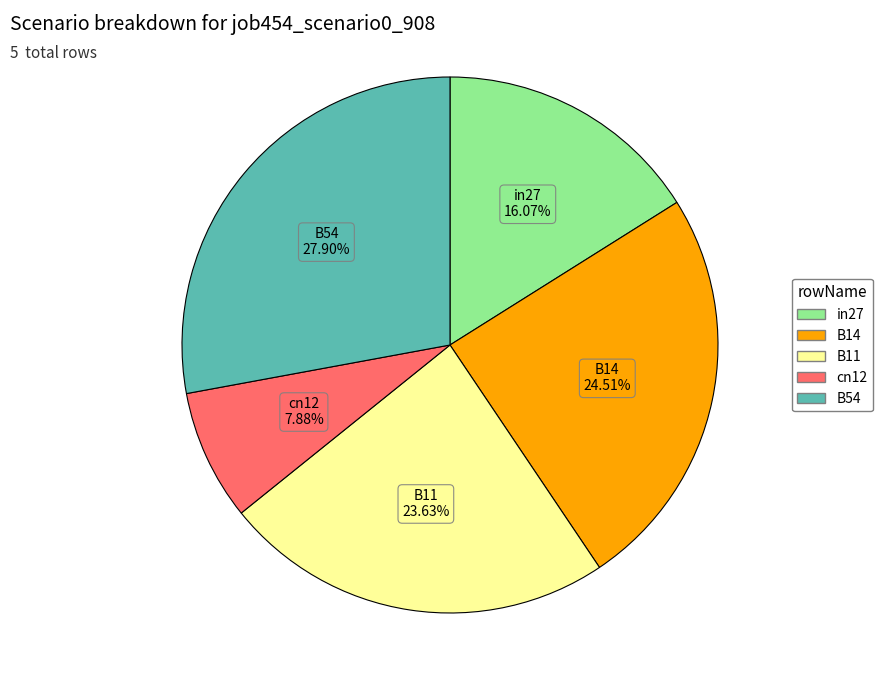

The cn12 slice represents 1% of the pie. True or false?

False